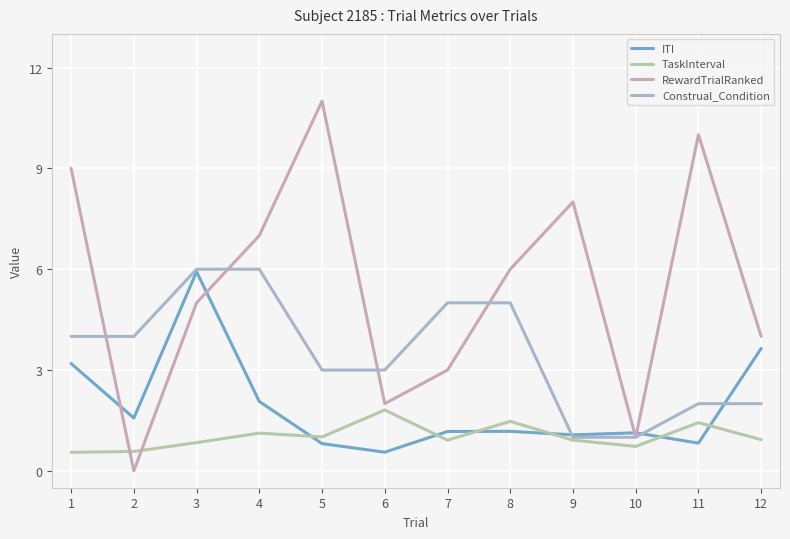

What is the total value across all series at 3?

17.8